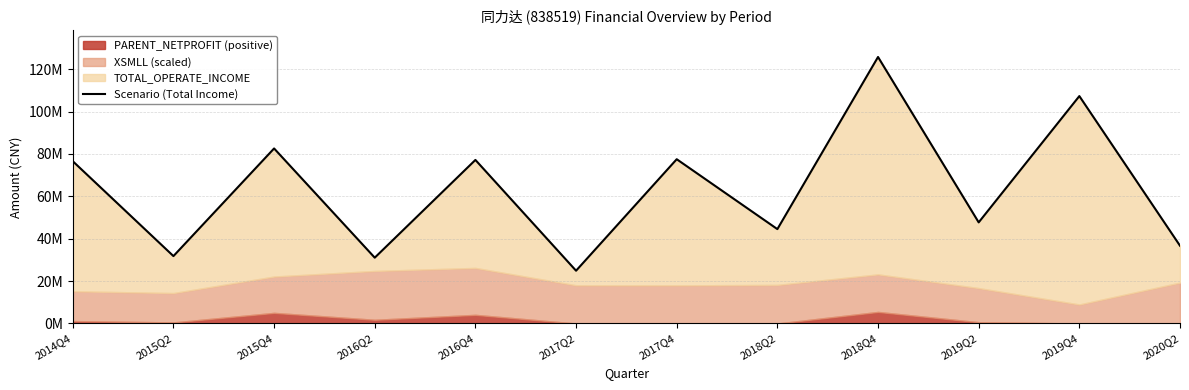

Reading left to right, list all the values displayed in this chart.

76557285.7	31797431.5	82576286.9	31056673.7	77163001.1	24903858.2	77498669.4	44525332.0	125729323.4	47705590.5	107279535.4	36690689.0